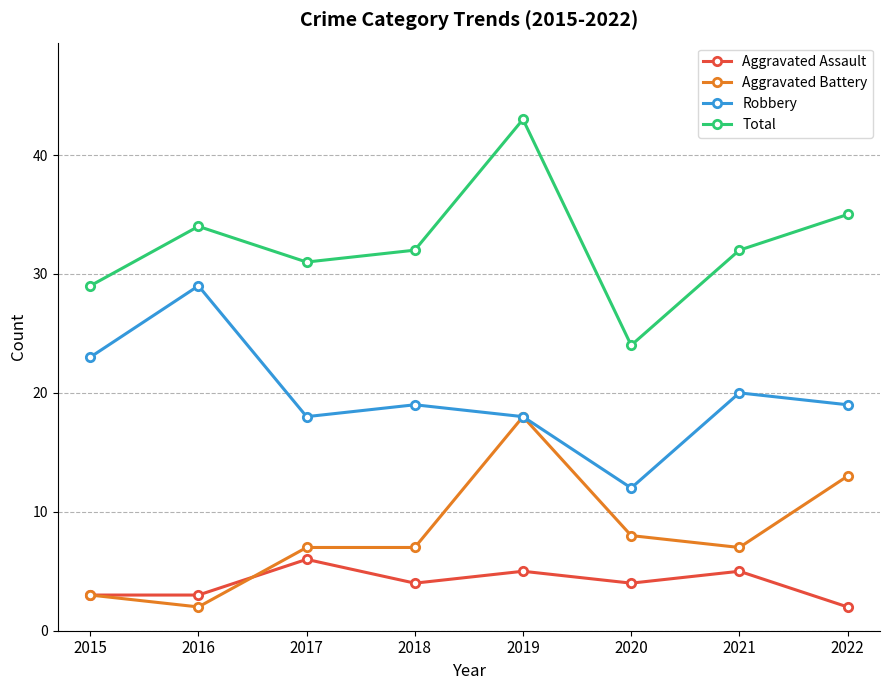

What is the spread (max minus min) of values at 2020?

20